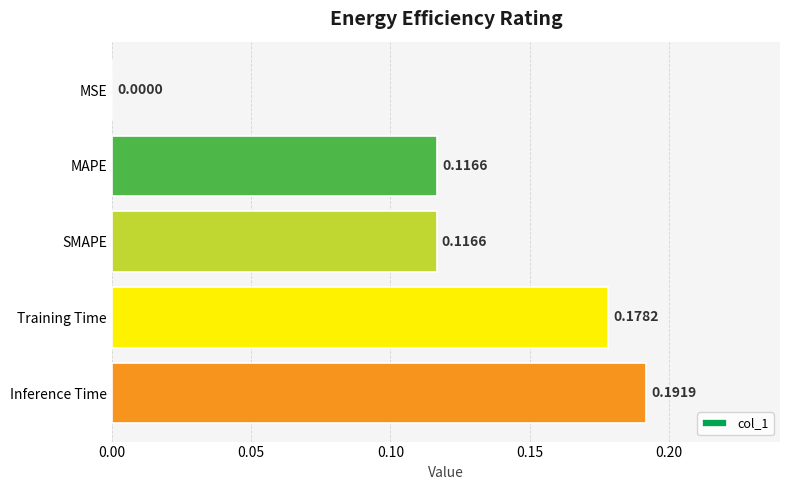

At which category does the chart reach its peak across all series?

Inference Time